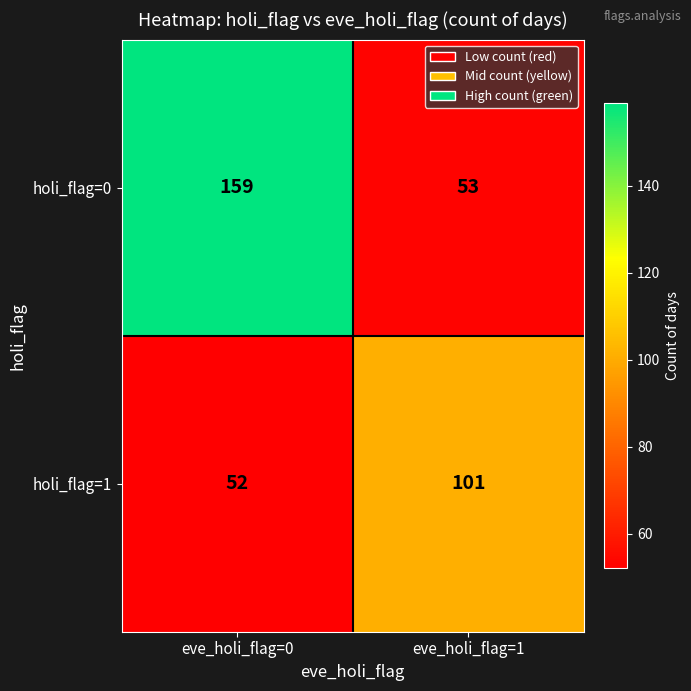

Rank the series at eve_holi_flag=1 from highest to lowest value.

holi_flag=1, holi_flag=0